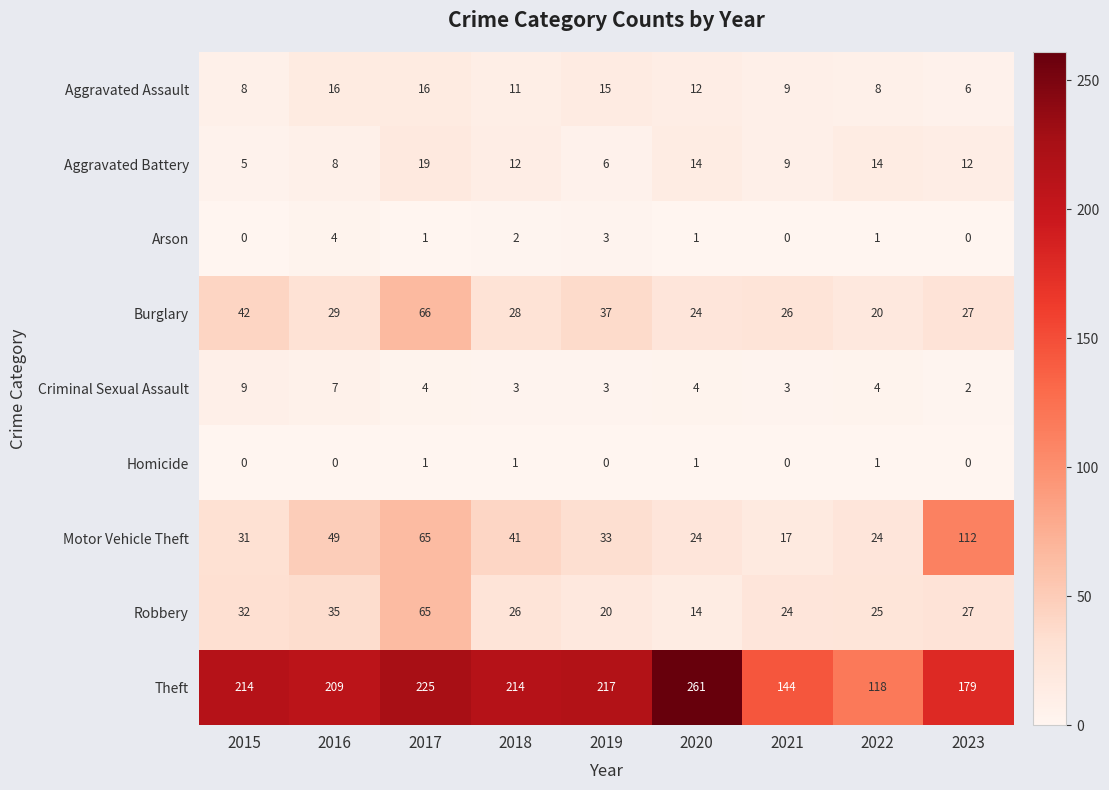

Is it true that Motor Vehicle Theft equals 32 at 2020?

False